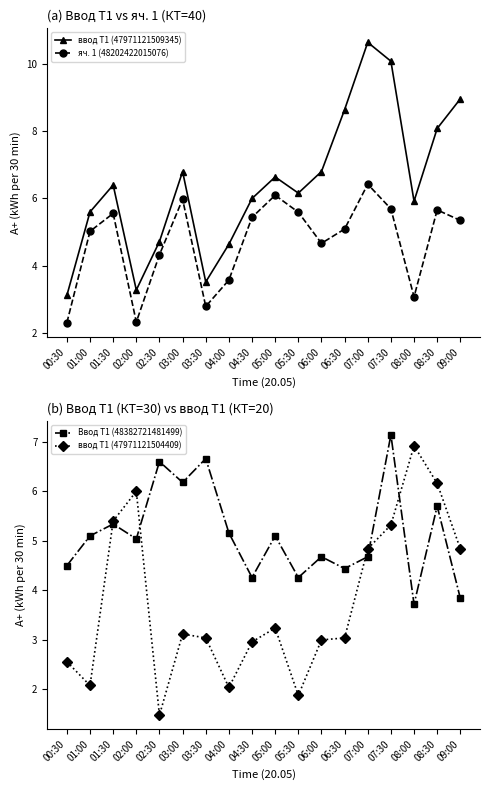

What is the value of the яч. 1 (48202422015076) point at the 11th from the left?

5.6